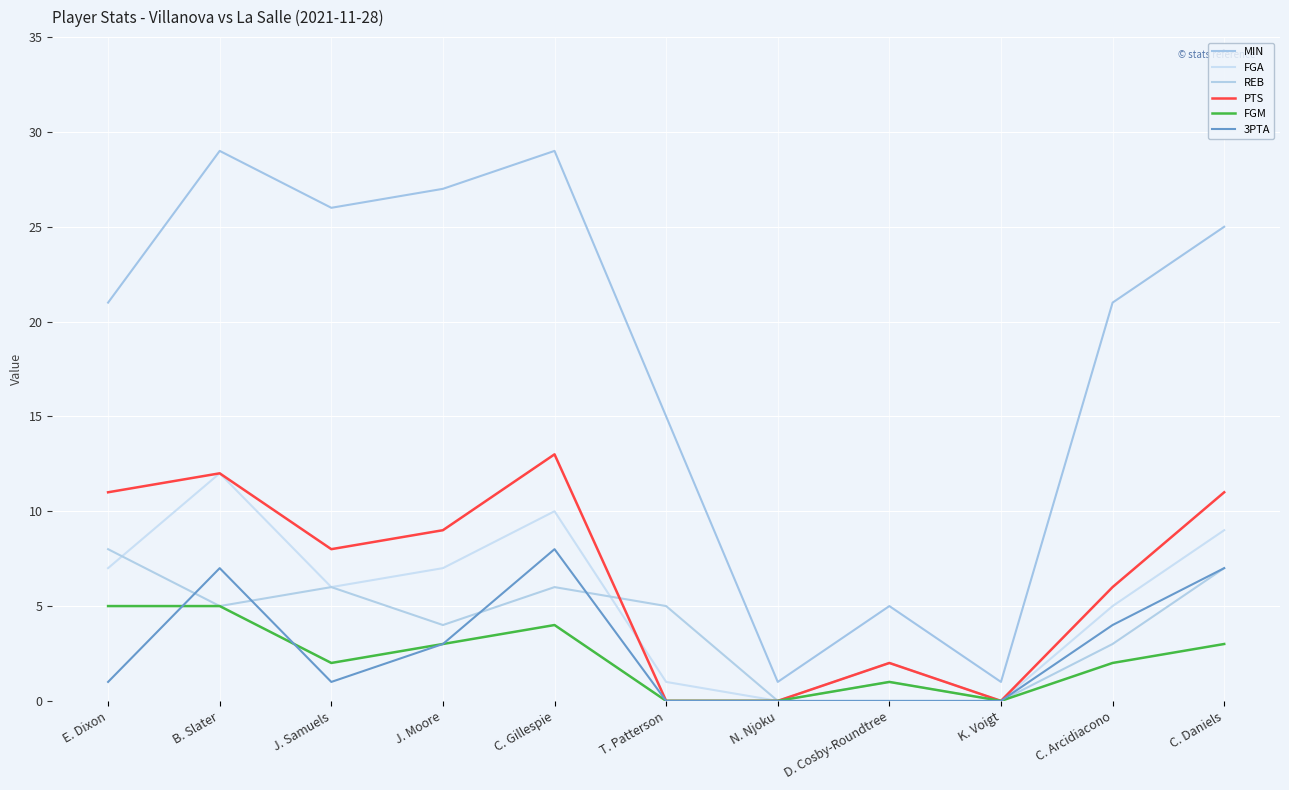

Is it true that FGM equals 3 at C. Arcidiacono?

False